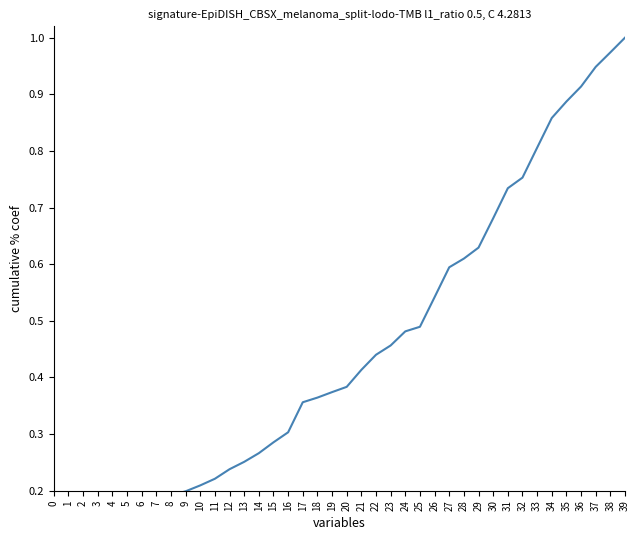

Between 22 and 5, which is larger?

22